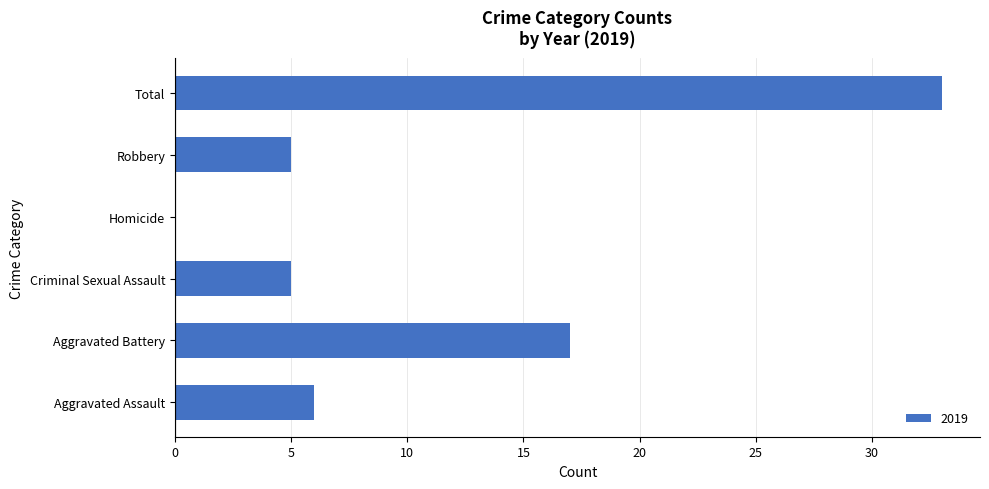

True or false: the data shows 6 at Aggravated Assault.

True